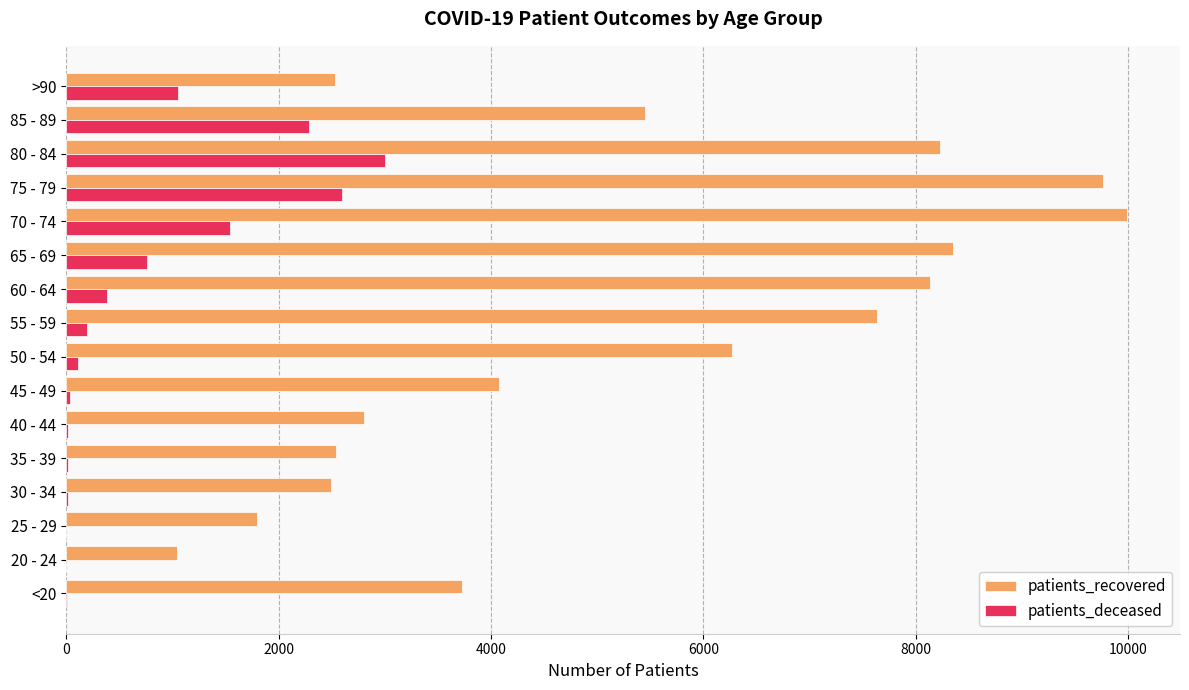

What is the average value of the patients_deceased series?

753